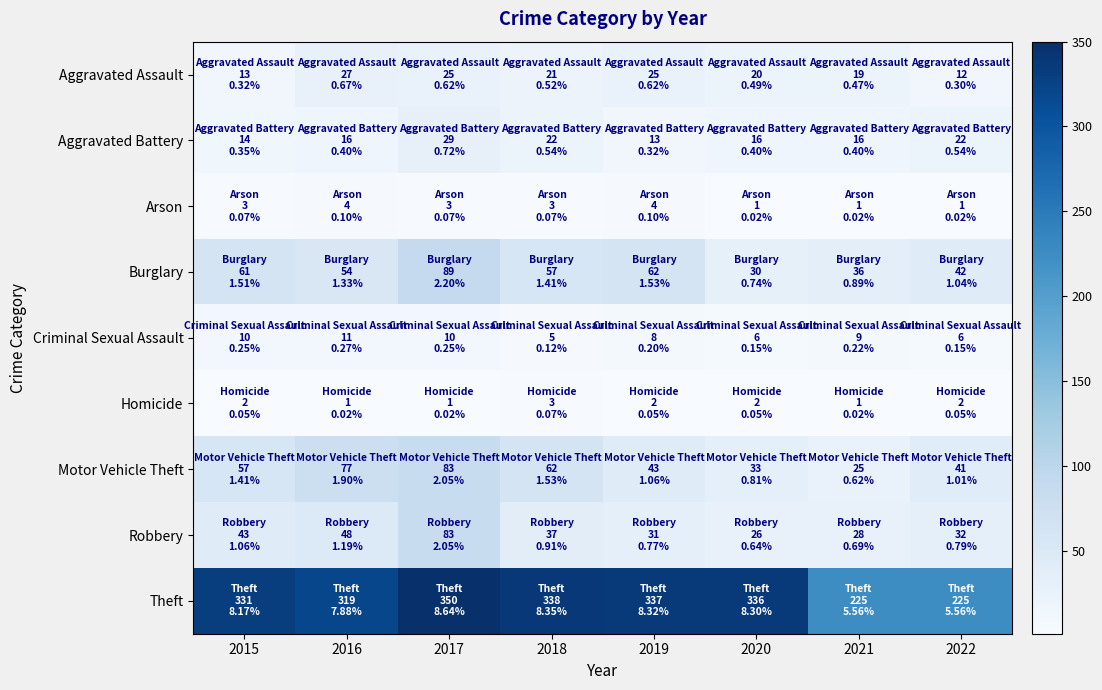

At how many categories does at least one series exceed 154?

8